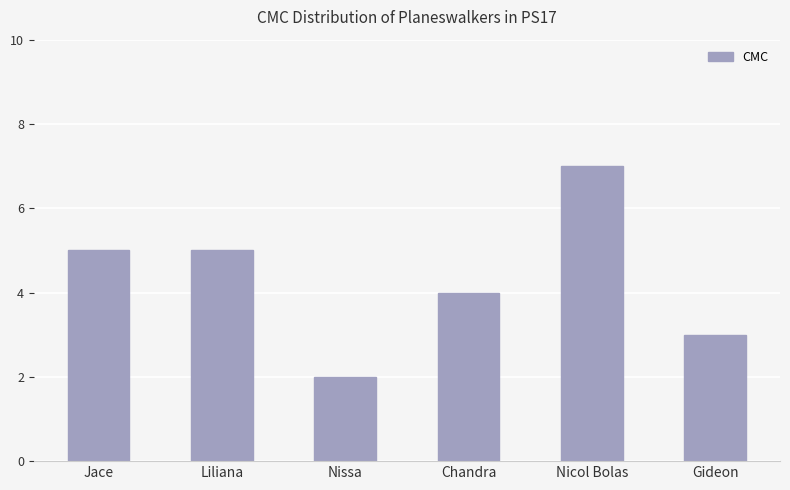

What is the value of the 2nd bar from the left?

5